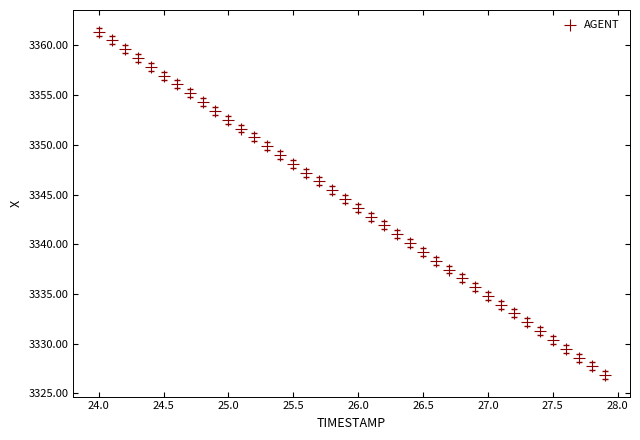

What is the range of Y values (max minus min)?

34.5